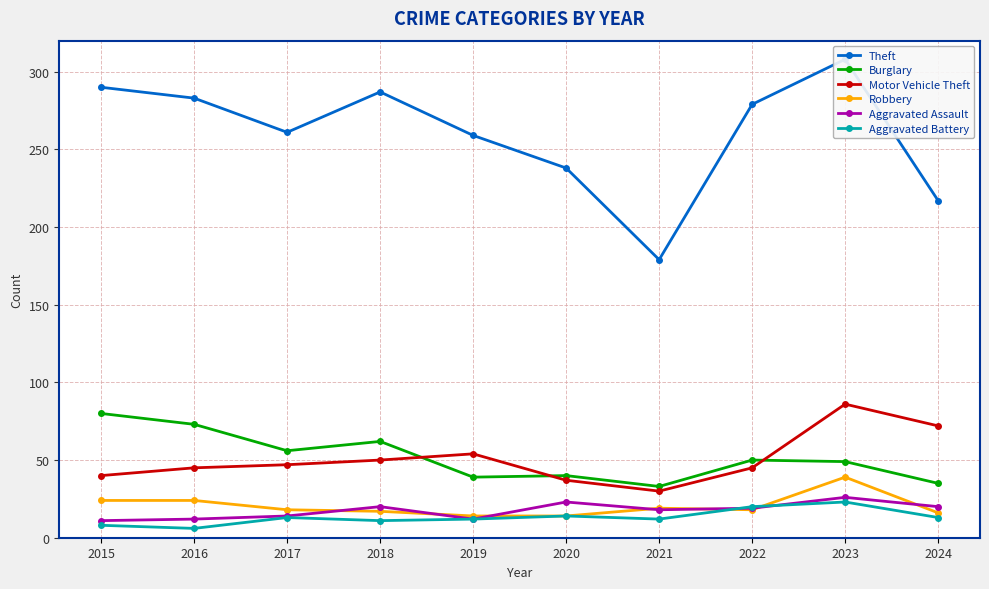

True or false: Theft has a value of 290 at 2015.

True